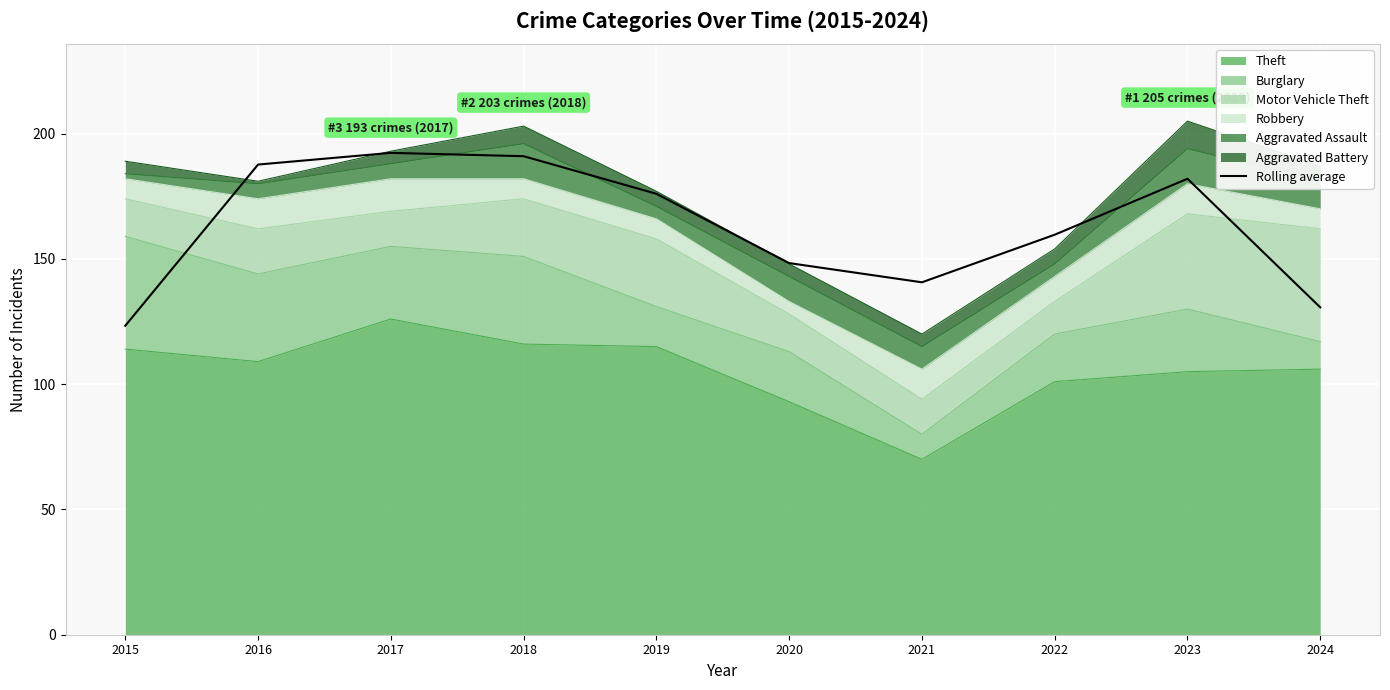

How many lines are shown in the chart?

1